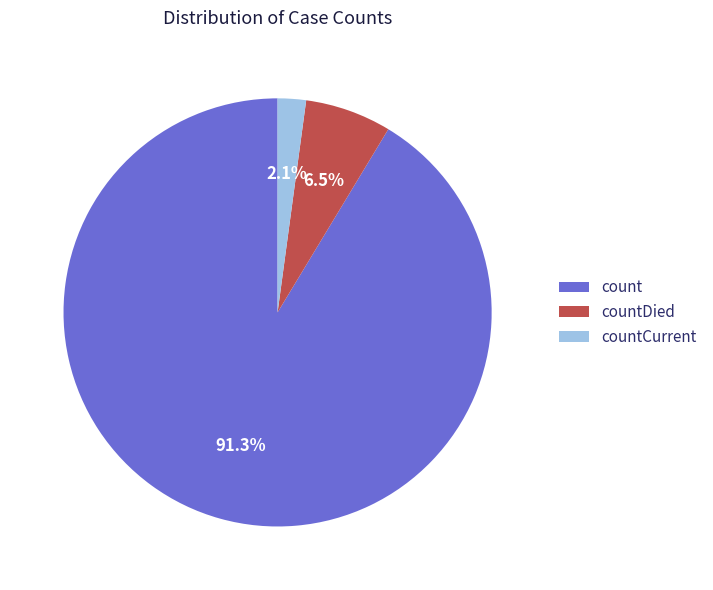

Combined, do countDied and countCurrent account for over 50%?

No